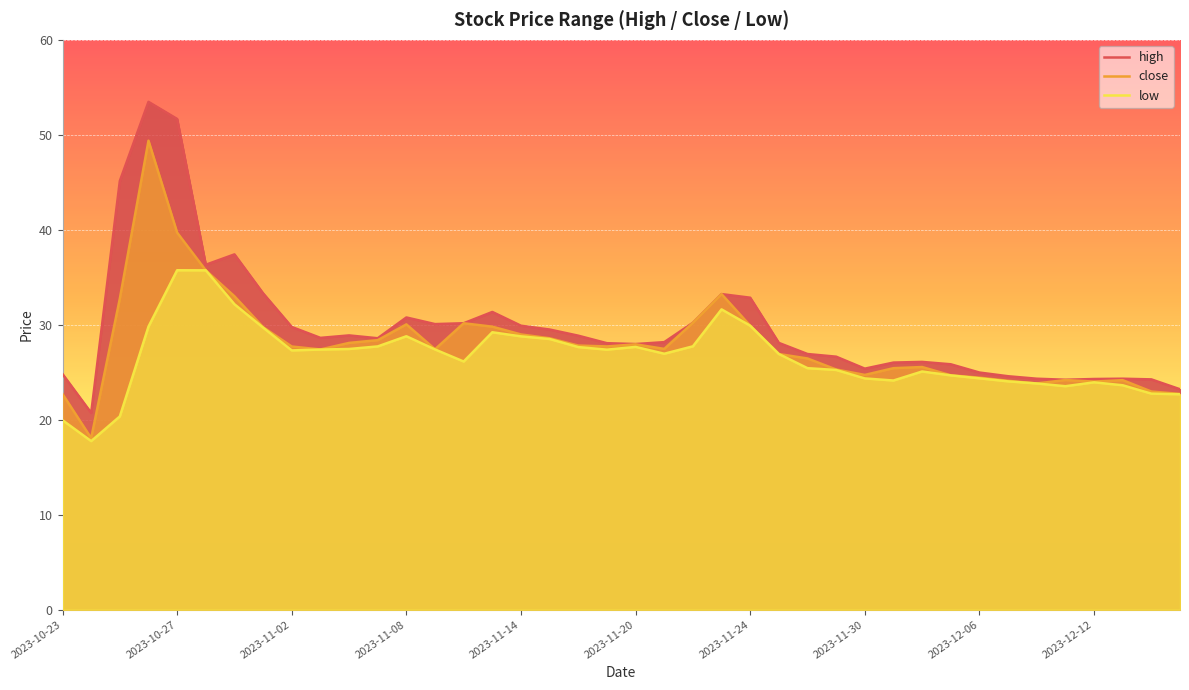

Which has a higher value, 2023-12-01 or 2023-10-23?

2023-12-01